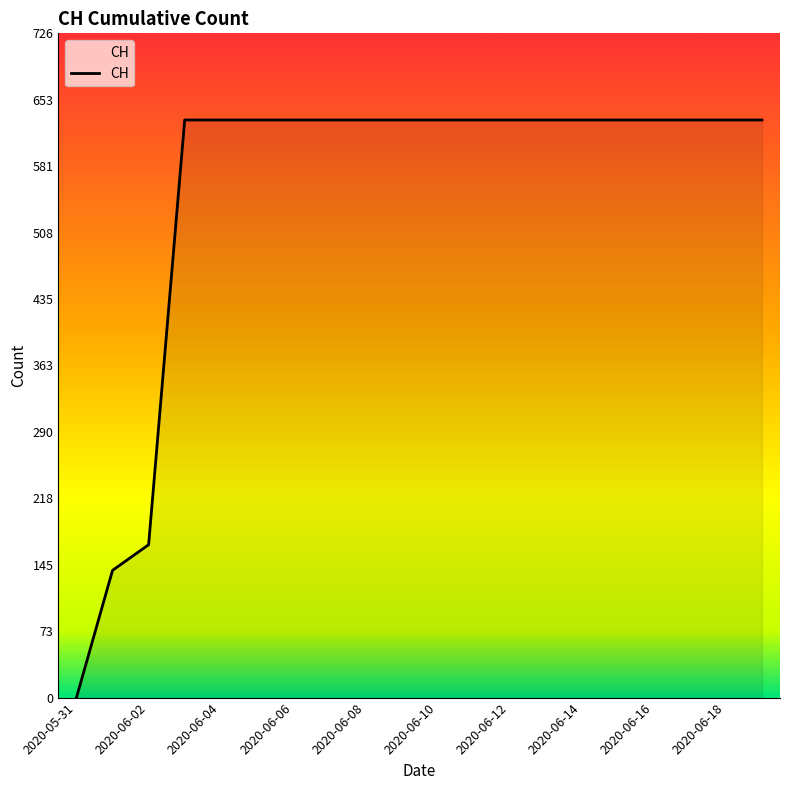

What is the greatest value displayed?

631